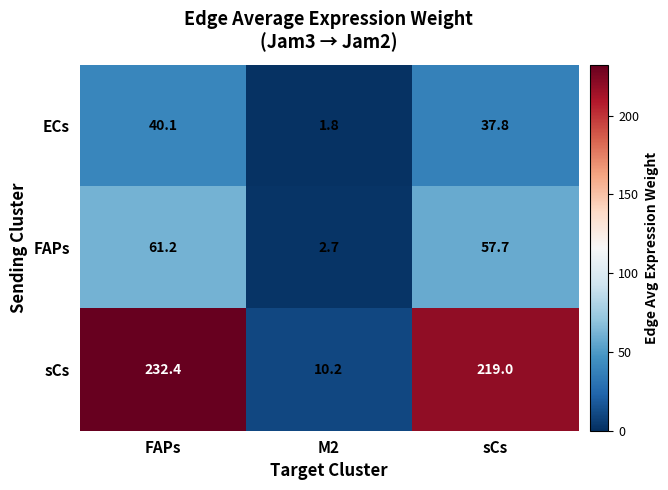

Which series has the largest range (max minus min)?

sCs